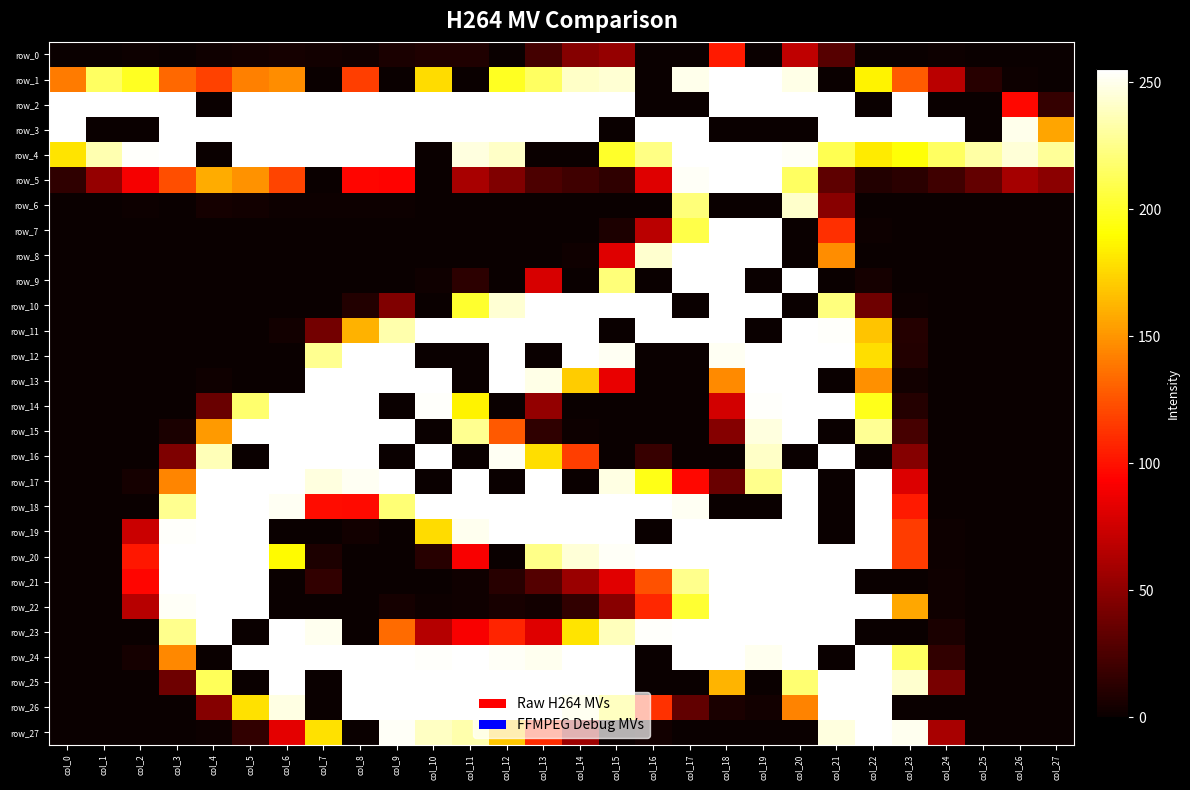

What is the sum of all row_23 values?

3418